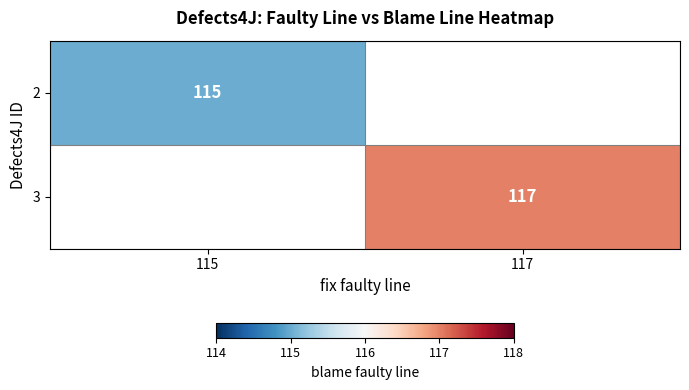

At how many categories does at least one series exceed 116?

1